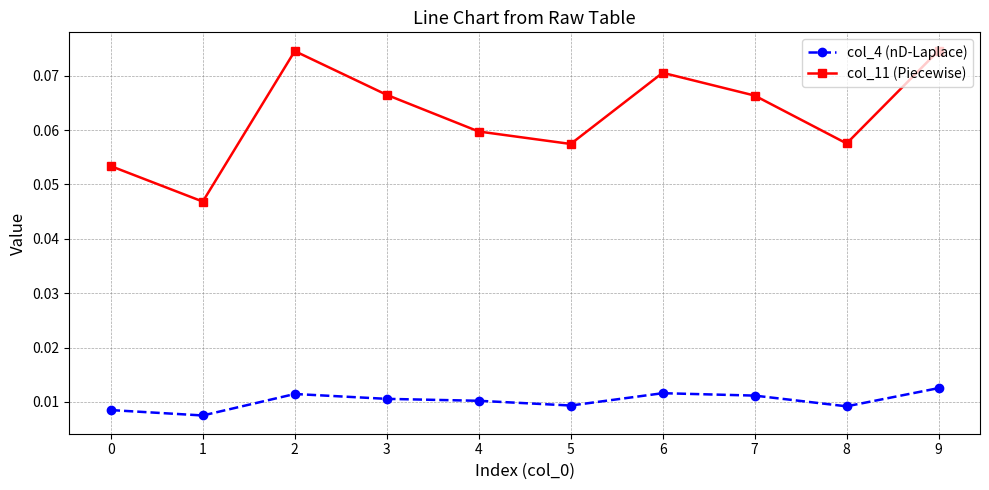

True or false: col_11 (Piecewise) and col_4 (nD-Laplace) intersect in this chart.

False